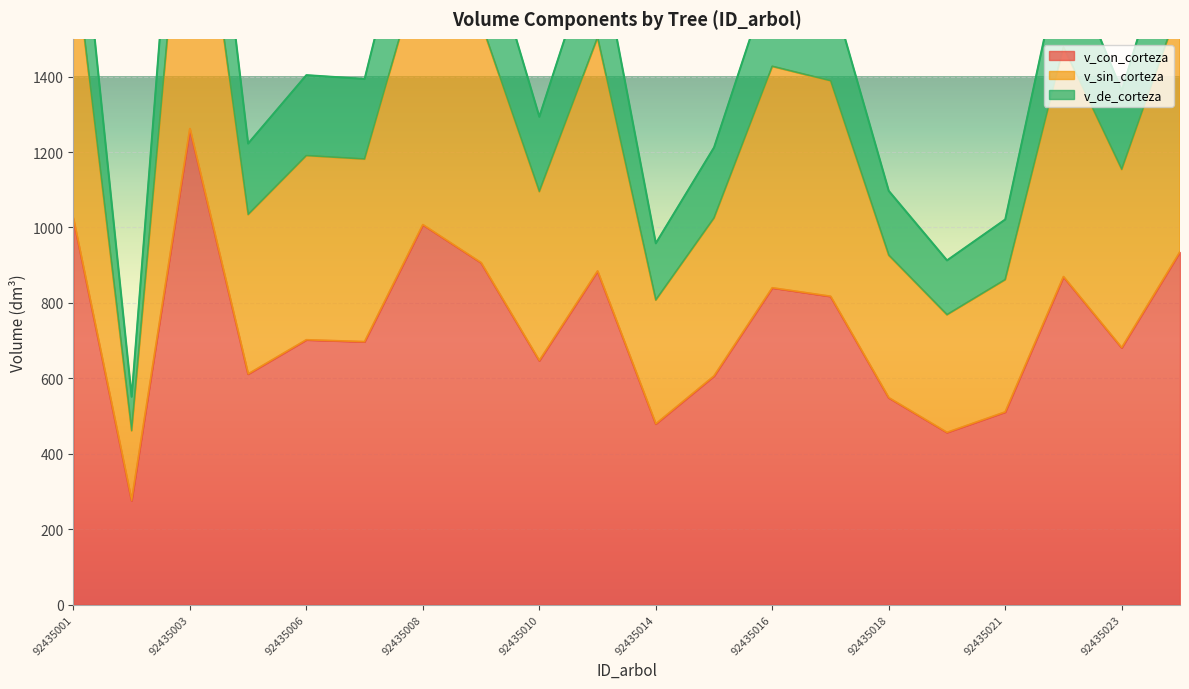

What is the highest value of the v_con_corteza series?

1261.6